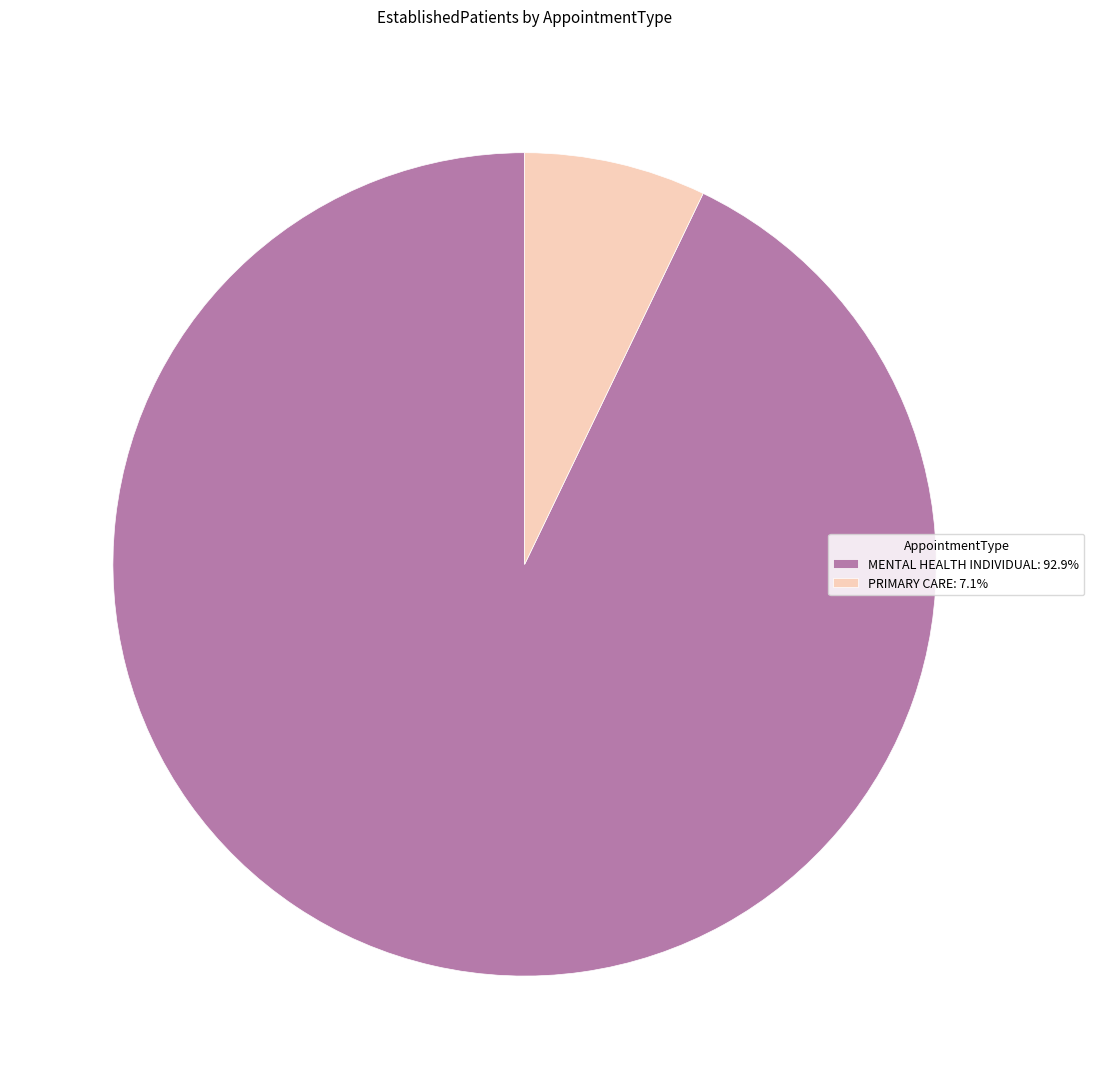

What is the smallest slice in the pie chart?

PRIMARY CARE